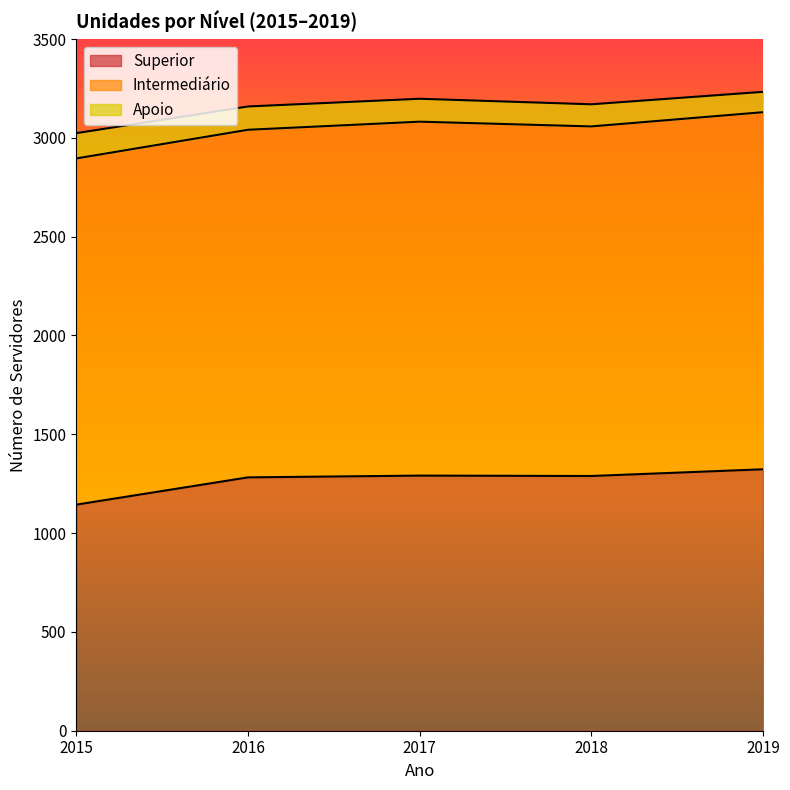

True or false: Superior and Apoio cross at least once.

False